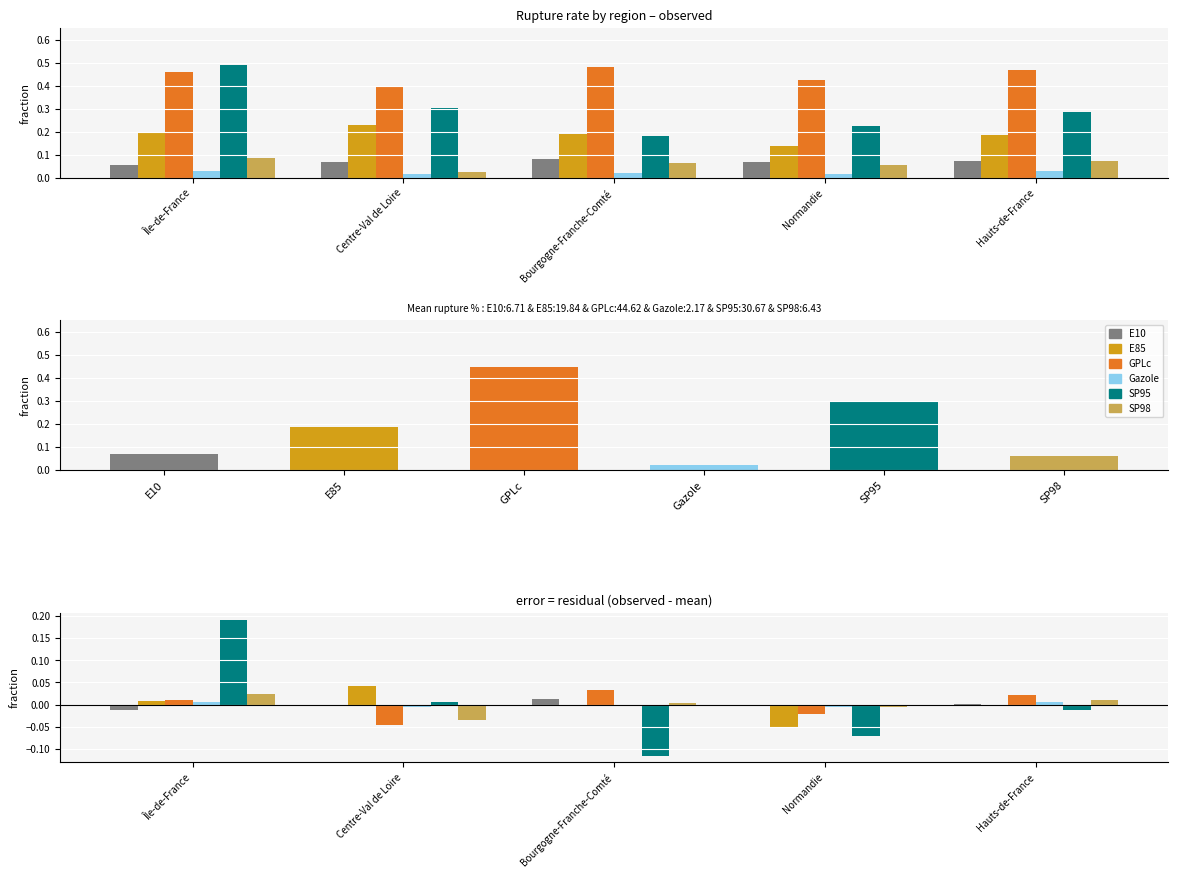

What is the minimum value shown in the chart?

-0.1